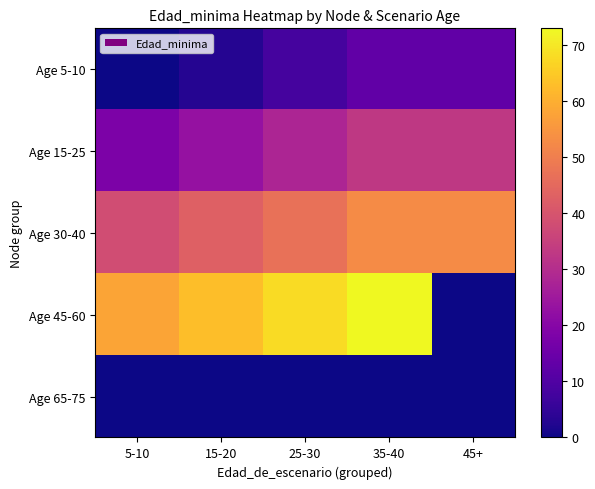

Which series has the largest total across all categories?

Age 45-60